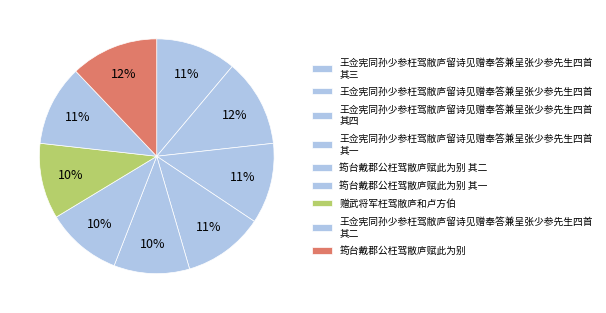

To the nearest percent, what is the difference between the largest and smallest slice percentages?

2%